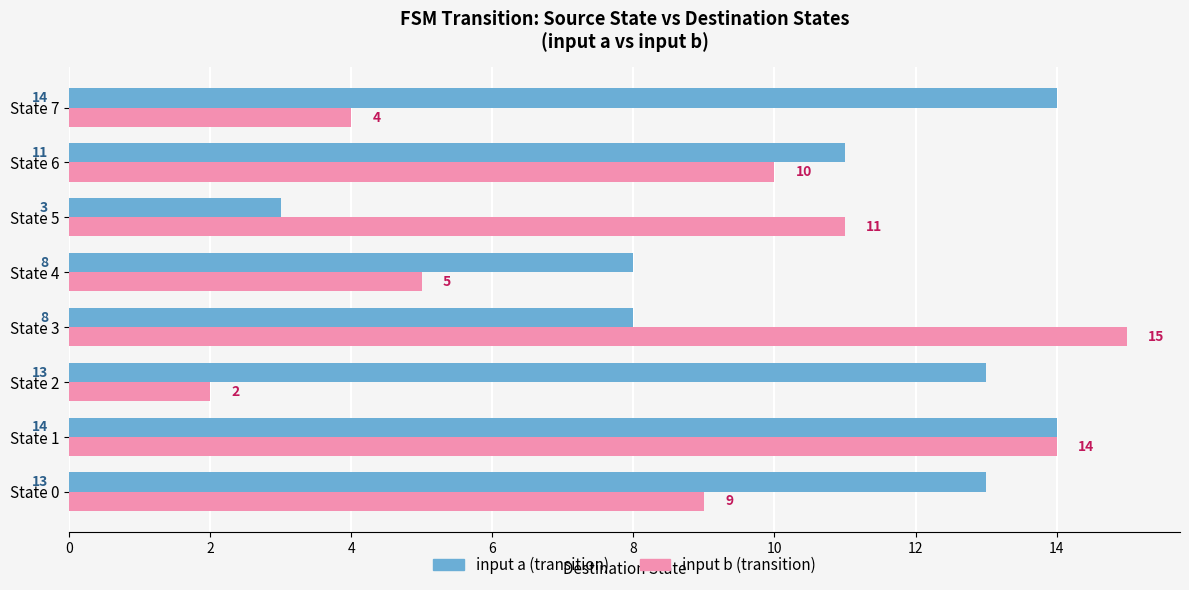

What is the greatest value displayed?

15